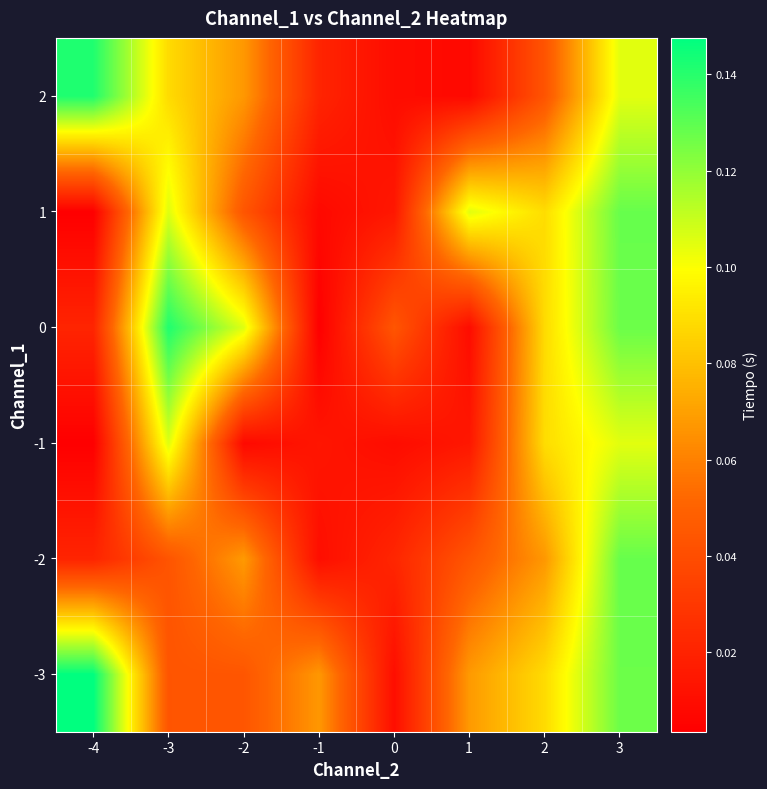

Which has a higher value, 1 or -3?

1